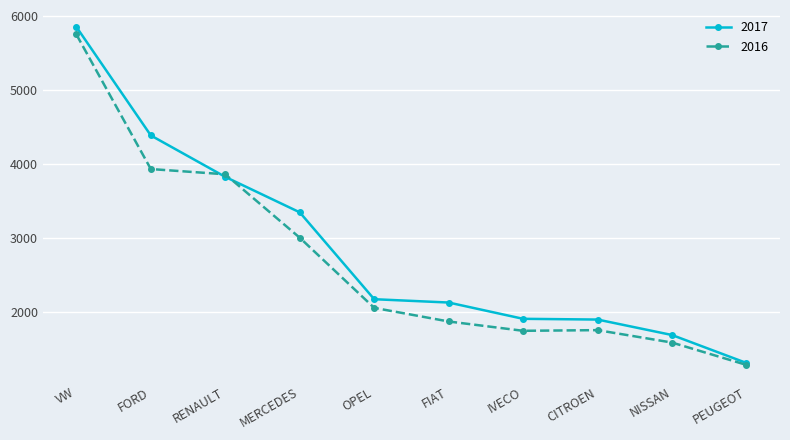

The 2017 series shows 2463 at CITROEN. True or false?

False